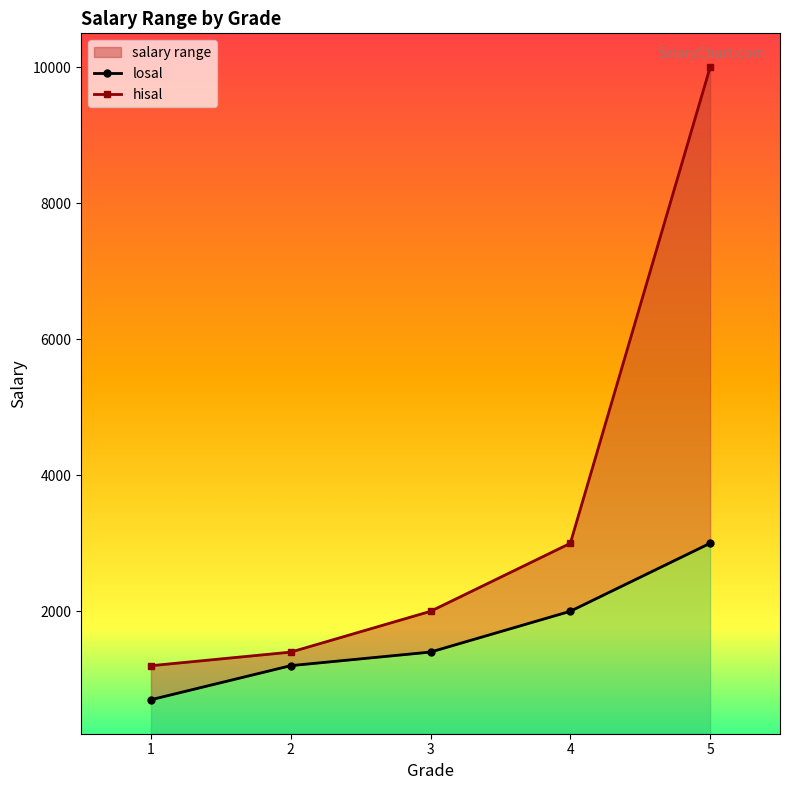

Which series changed the most between 1 and 3?

hisal